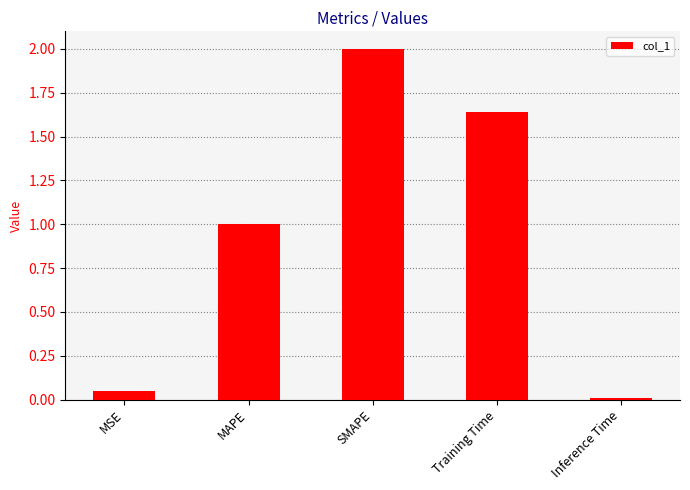

List the labels in order of value, smallest first.

Inference Time, MSE, MAPE, Training Time, SMAPE